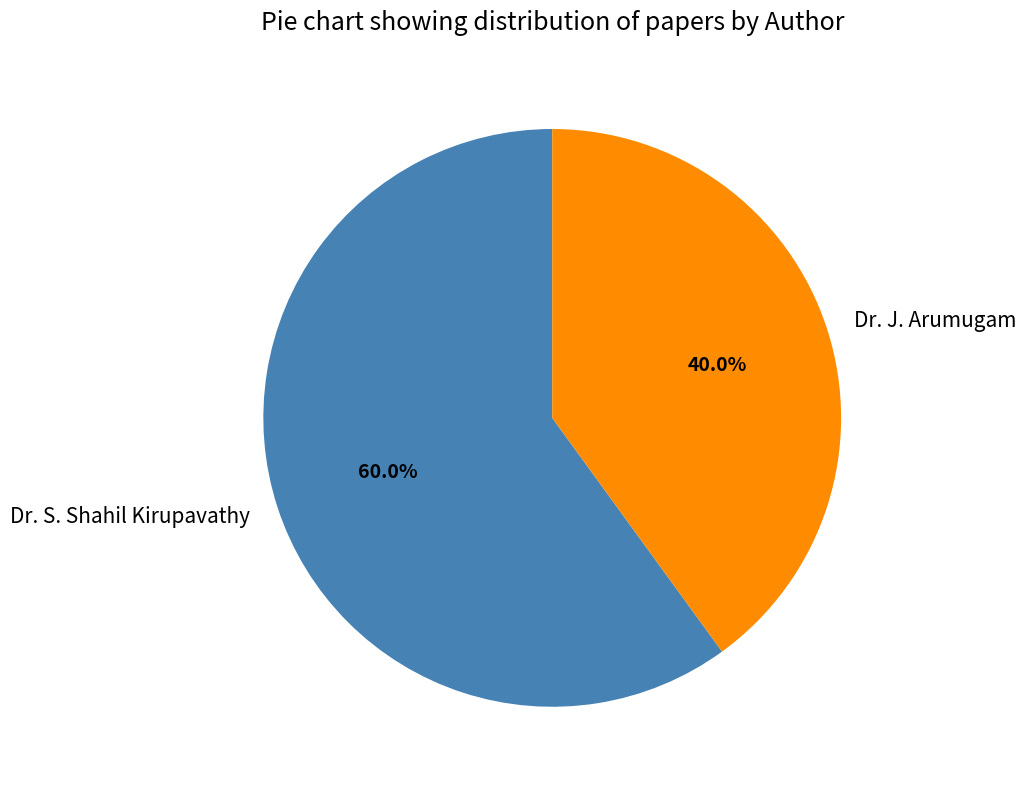

What is the ratio of the value at Dr. J. Arumugam to the value at Dr. S. Shahil Kirupavathy?

0.7